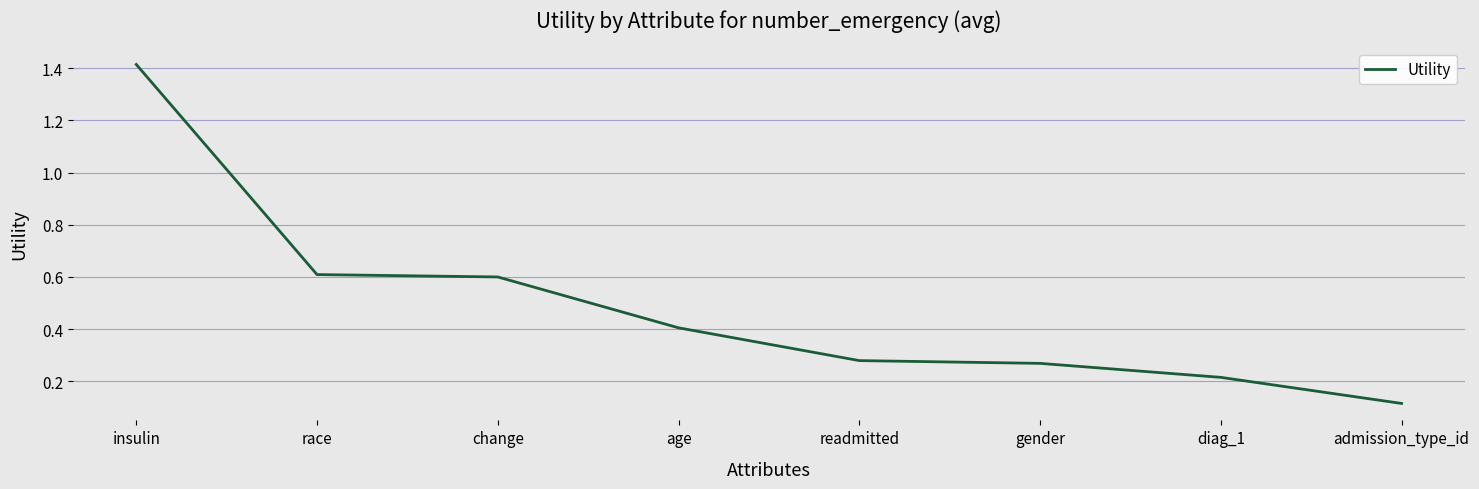

At which category does the chart reach its minimum across all series?

admission_type_id